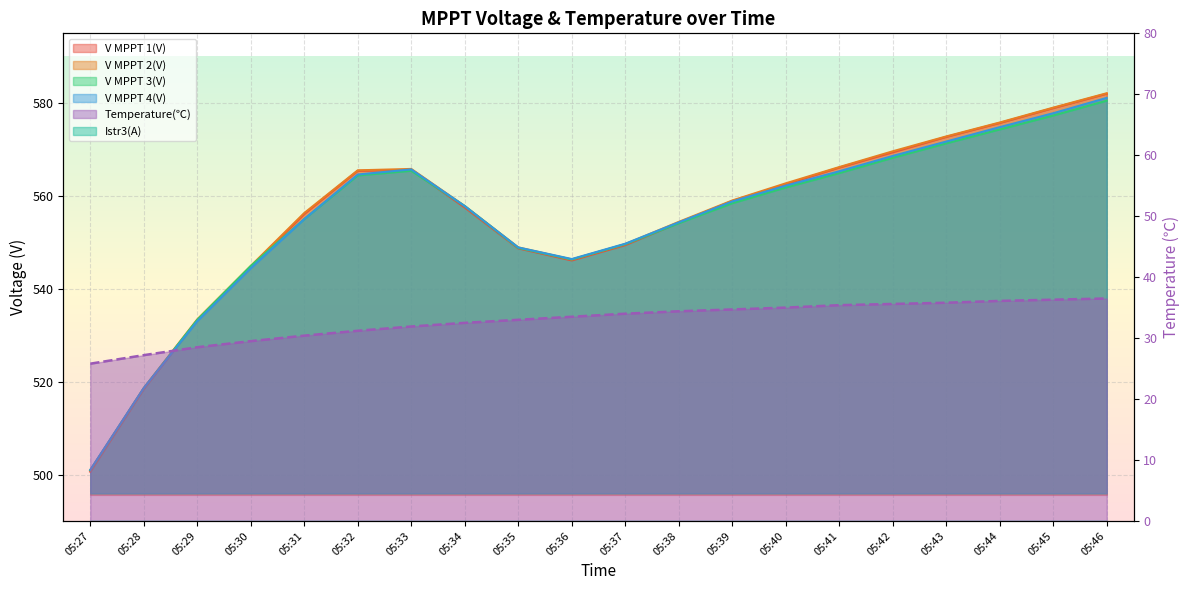

At which label does V MPPT 1(V) first exceed 558?

05:32